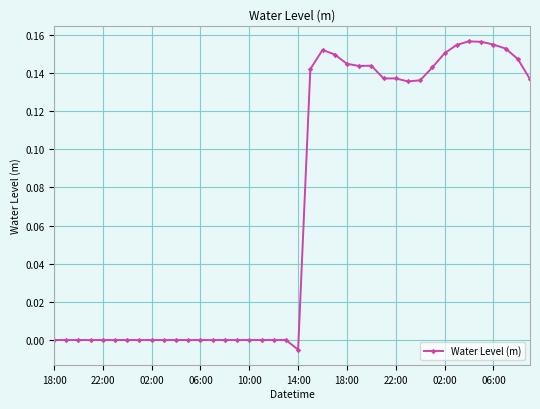

What is the sum of all values?

2.8